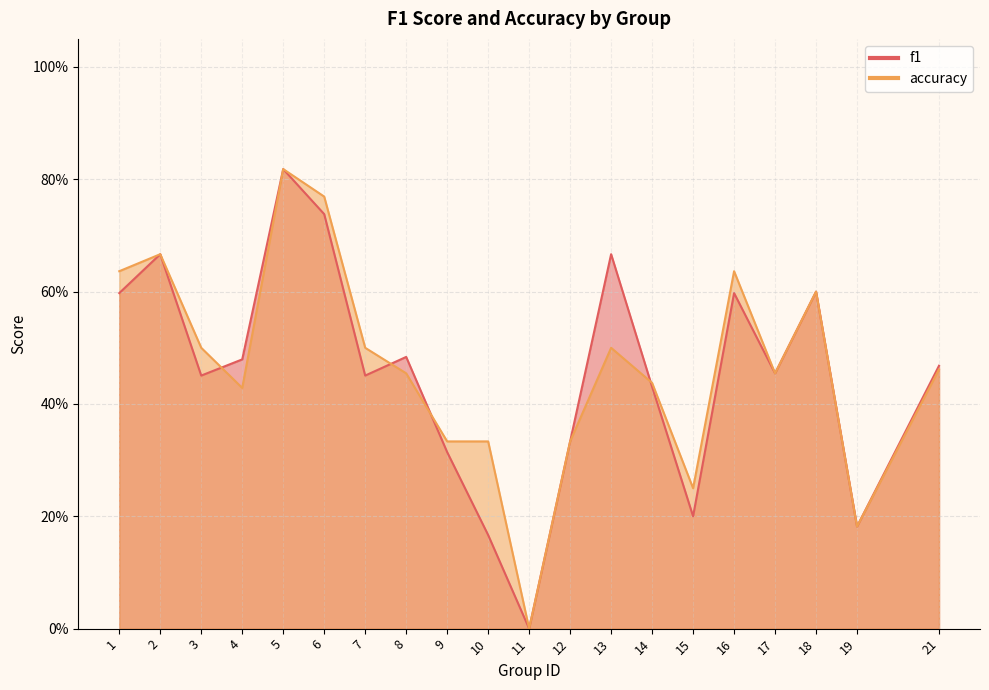

The value of f1 at 7 is 0.5. True or false?

True